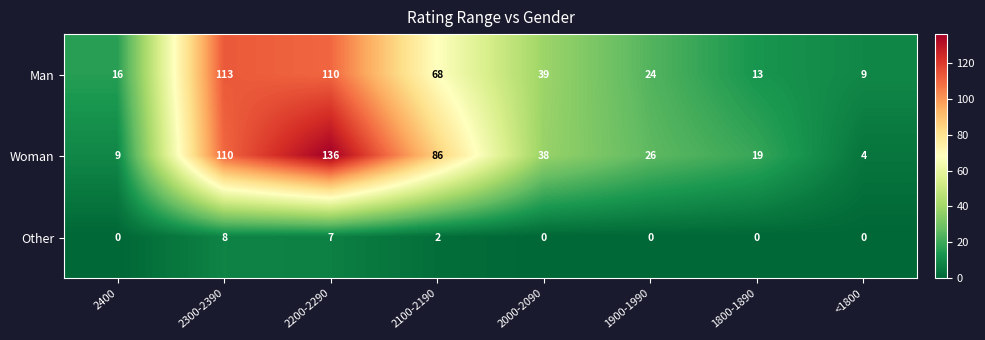

Read the Woman value at 1900-1990, to the nearest 5.

25